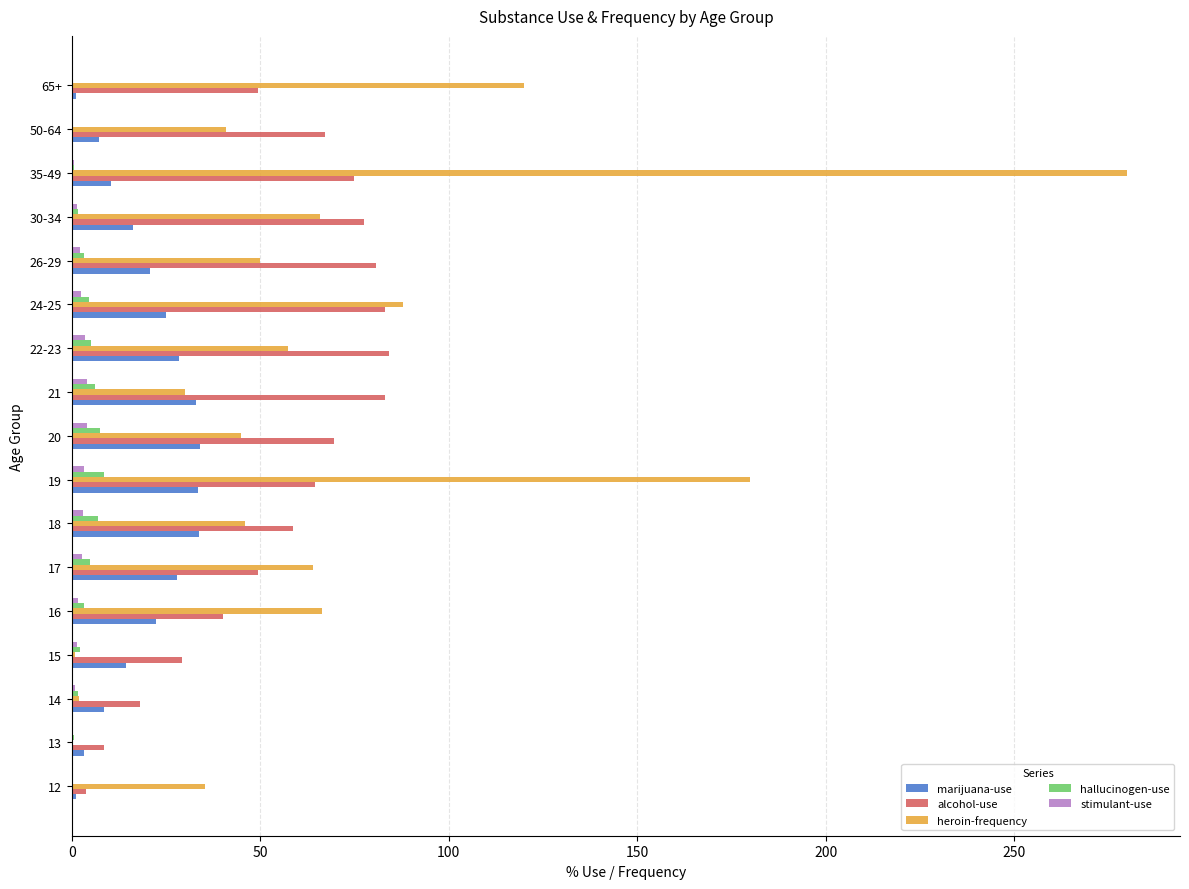

Is it true that alcohol-use equals 114.9 at 21?

False